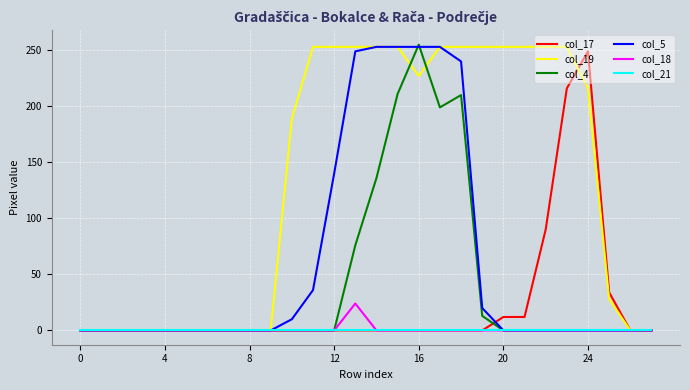

Which series has the largest total across all categories?

col_19